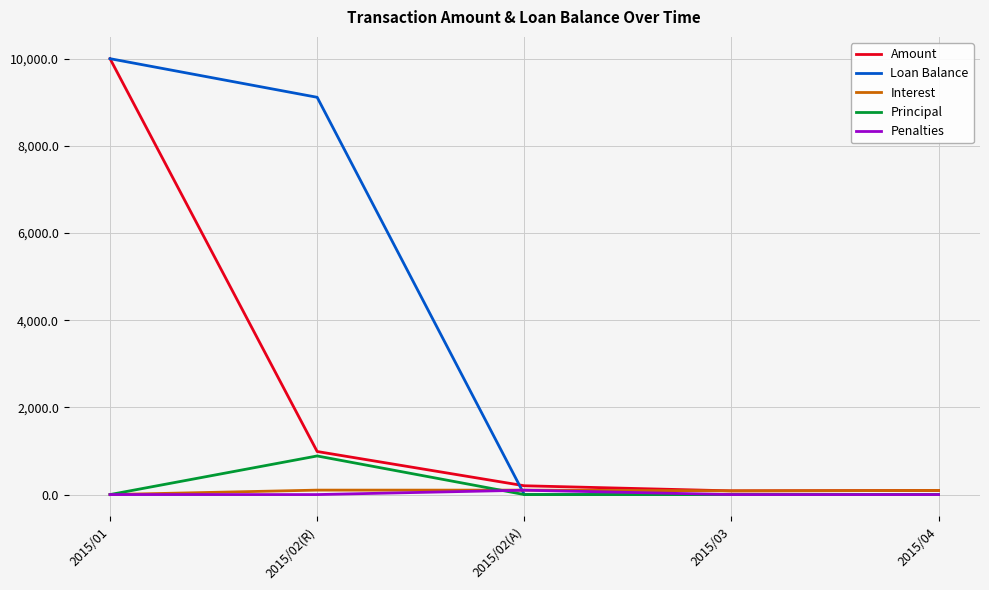

Between 2015/02(R) and 2015/04, which series saw the biggest shift?

Loan Balance